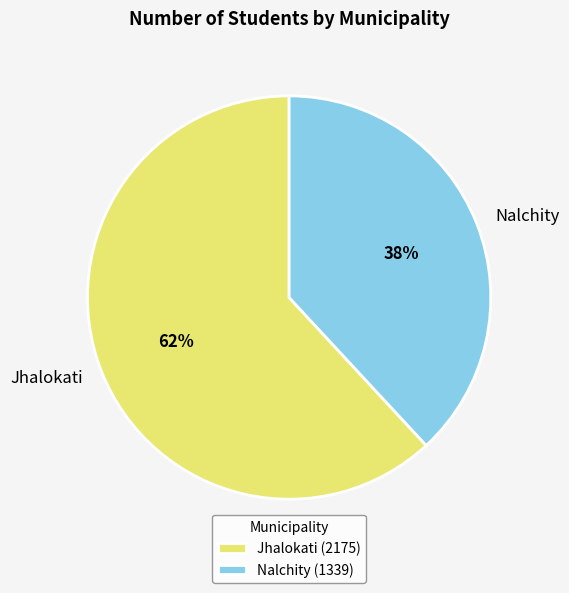

What is the ratio of the value at Jhalokati to the value at Nalchity?

1.6